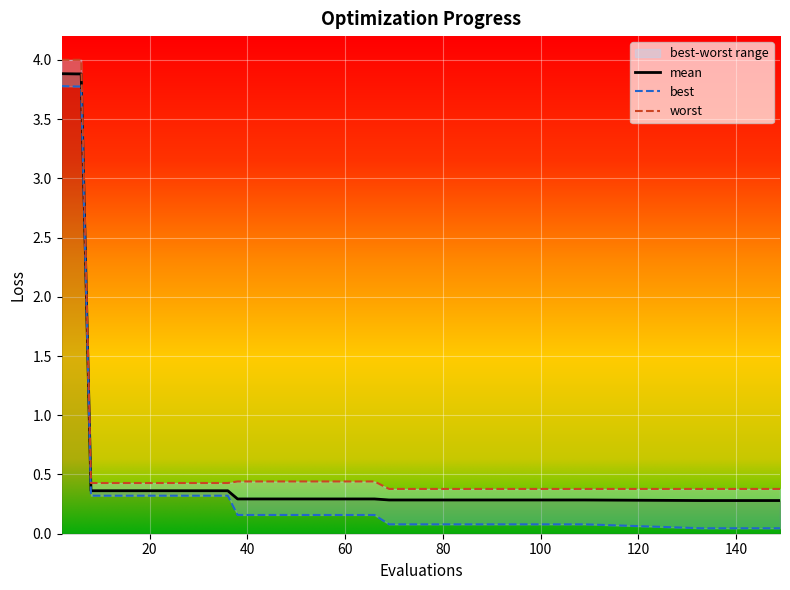

What is the difference between the highest and lowest values at 69?

0.3